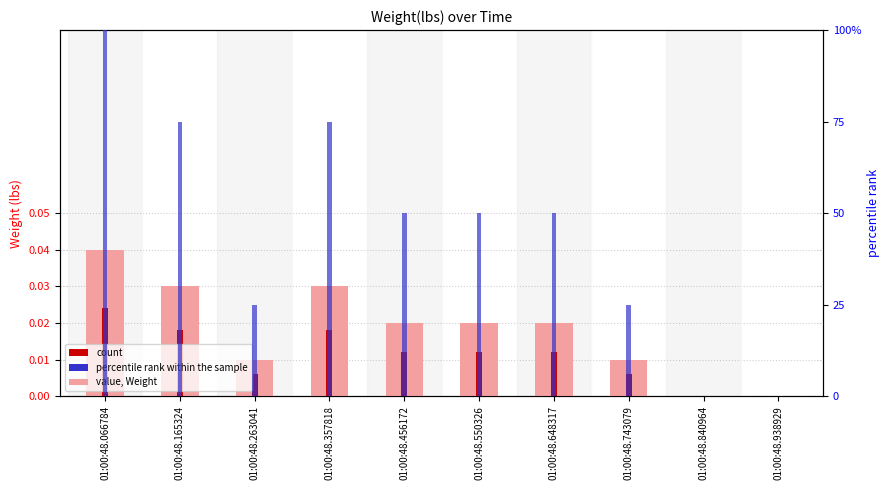

True or false: Weight(lbs) has a value of 0.0 at 01:00:48.456172.

True